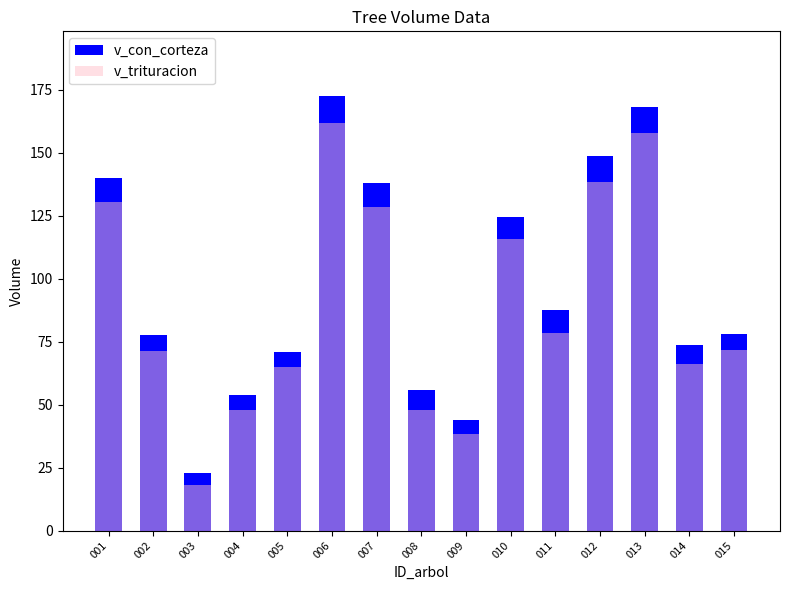

What is the minimum value shown in the chart?

18.0